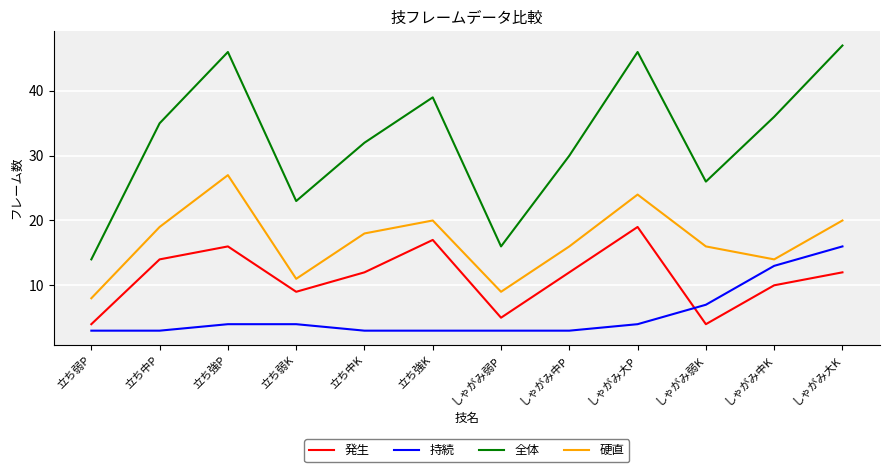

What position from the right is 立ち中K?

8